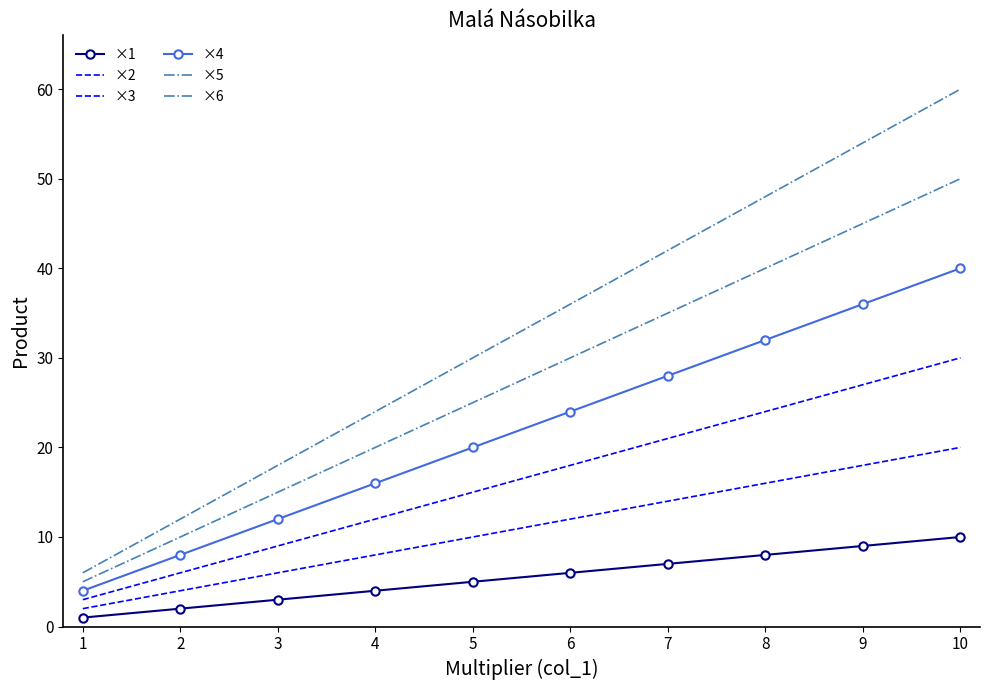

True or false: ×3 has more than 1 interior local peaks.

False